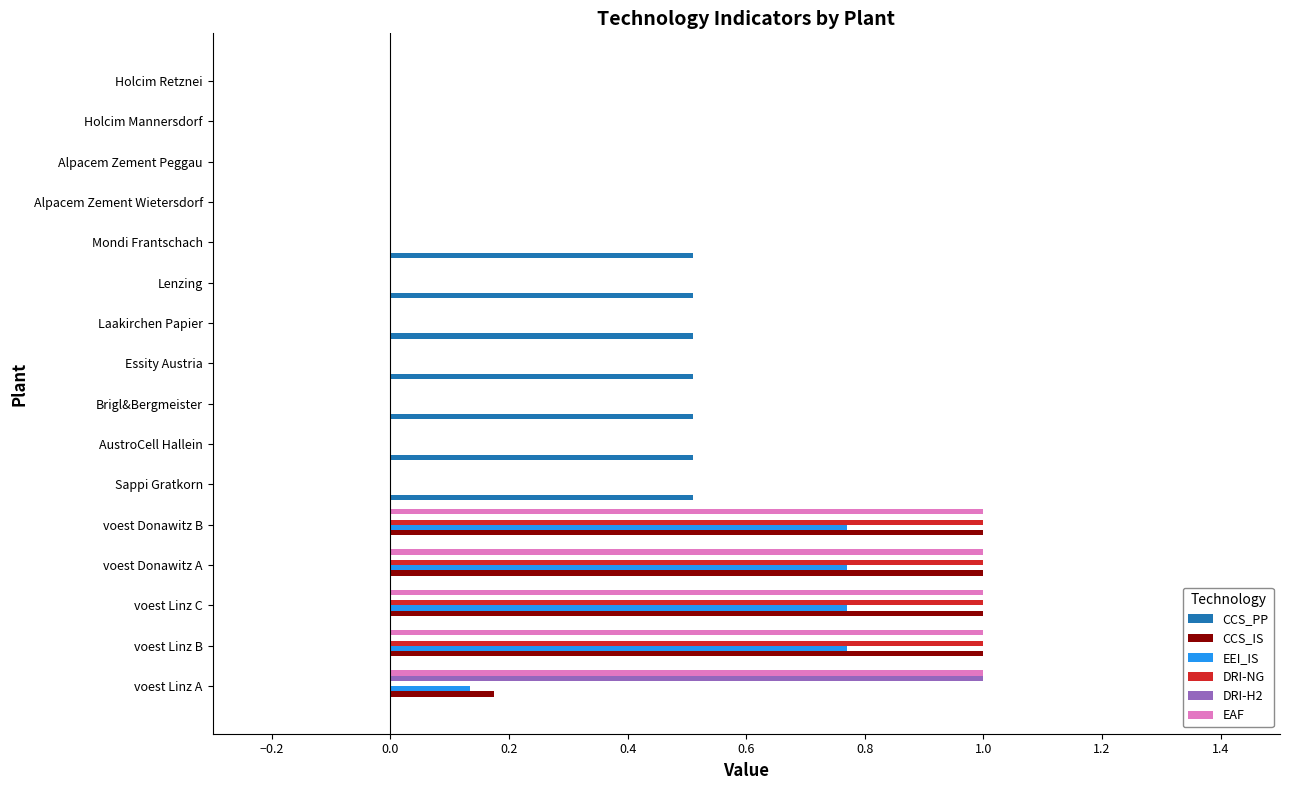

How many series are shown in this chart?

6